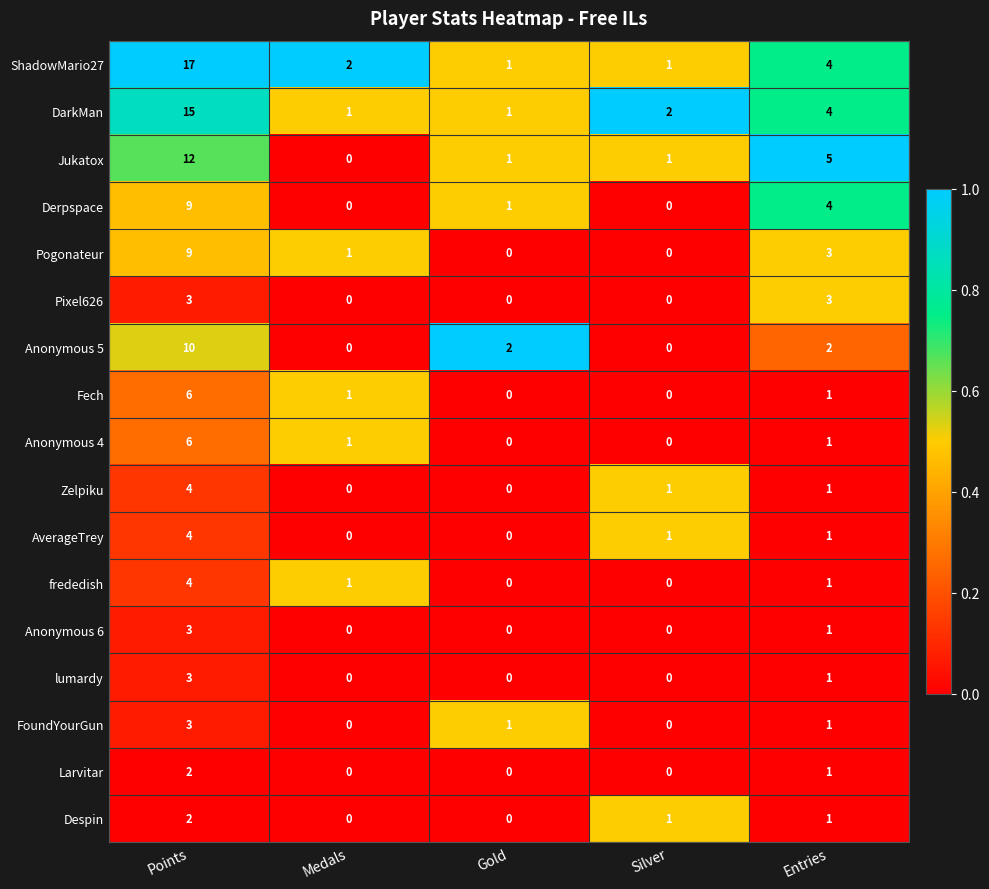

Which category has the highest value across all series?

Points